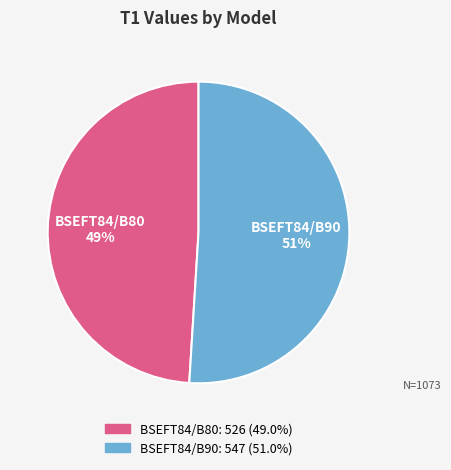

Count the number of slices in the pie.

2